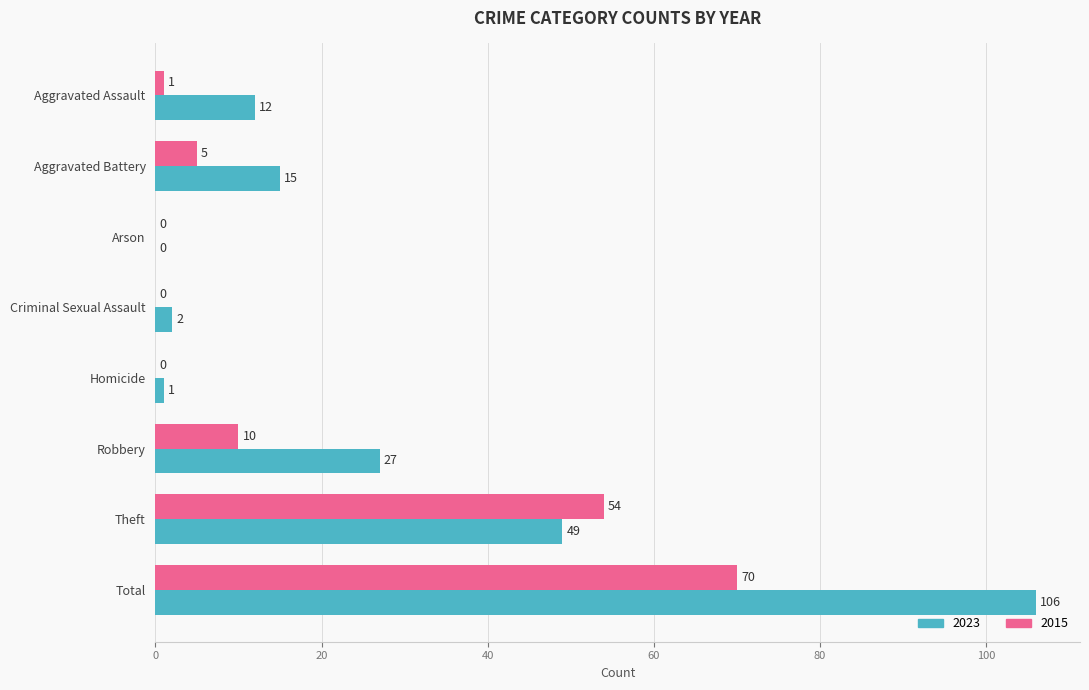

At which label does 2015 reach its peak?

Total